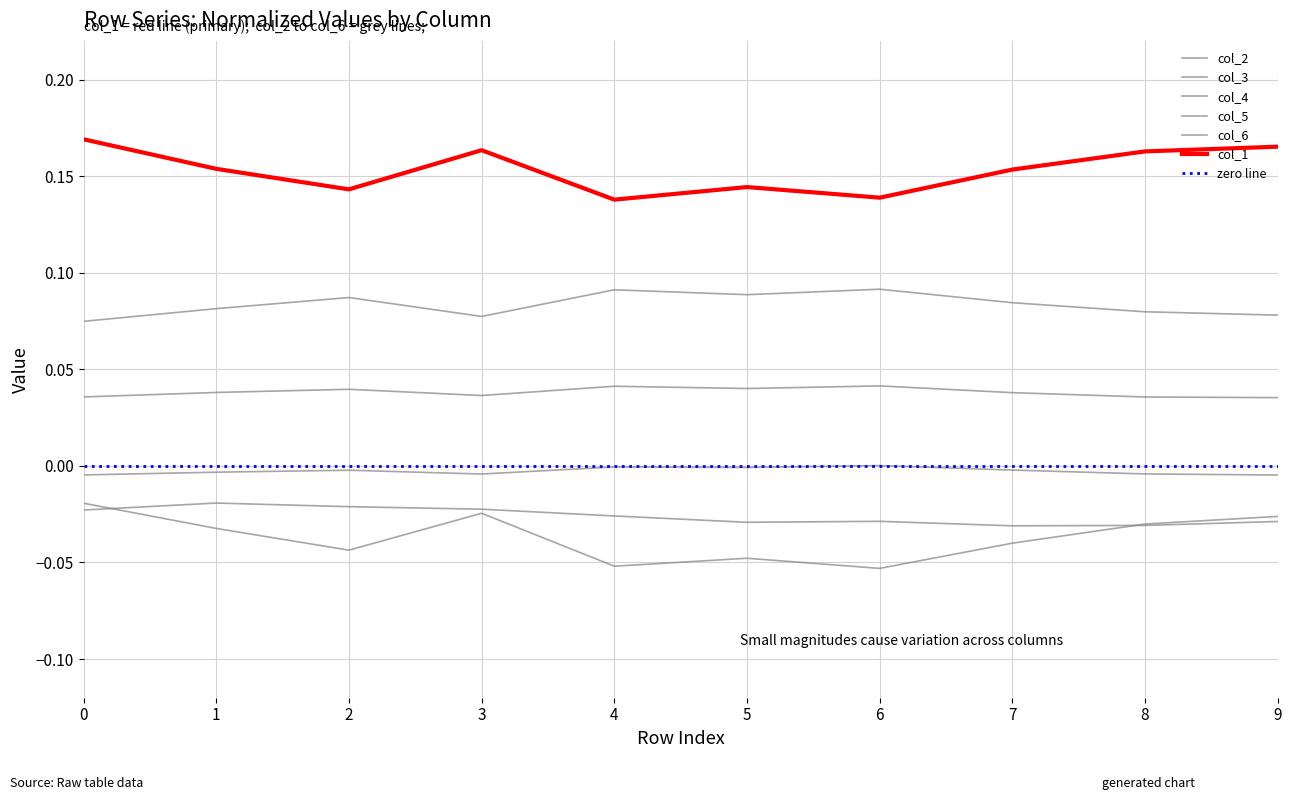

Which series changed the most between 4 and 8?

col_1